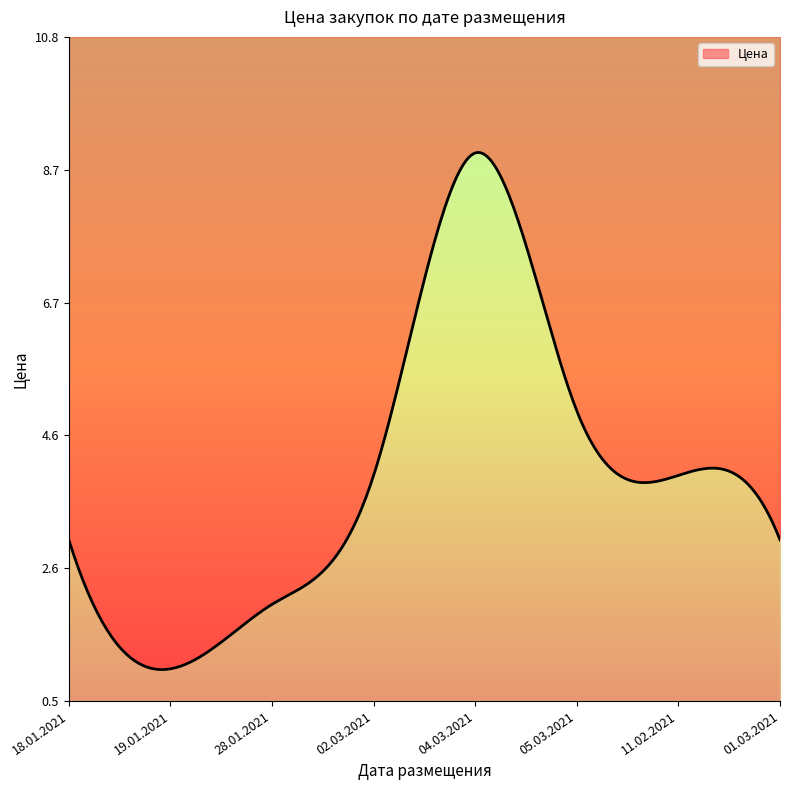

Rank the categories by value from lowest to highest.

19.01.2021, 28.01.2021, 18.01.2021, 01.03.2021, 02.03.2021, 11.02.2021, 05.03.2021, 04.03.2021